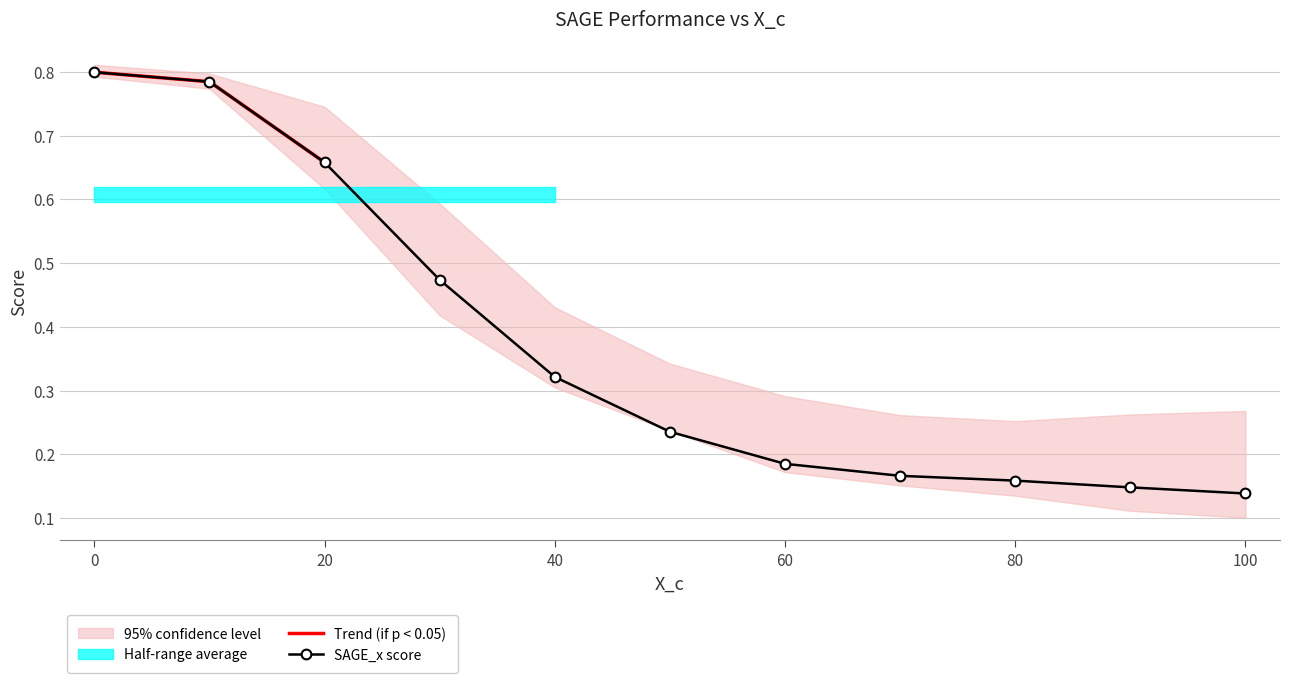

The value of Trend (if p < 0.05) at 20 is 0.9. True or false?

False